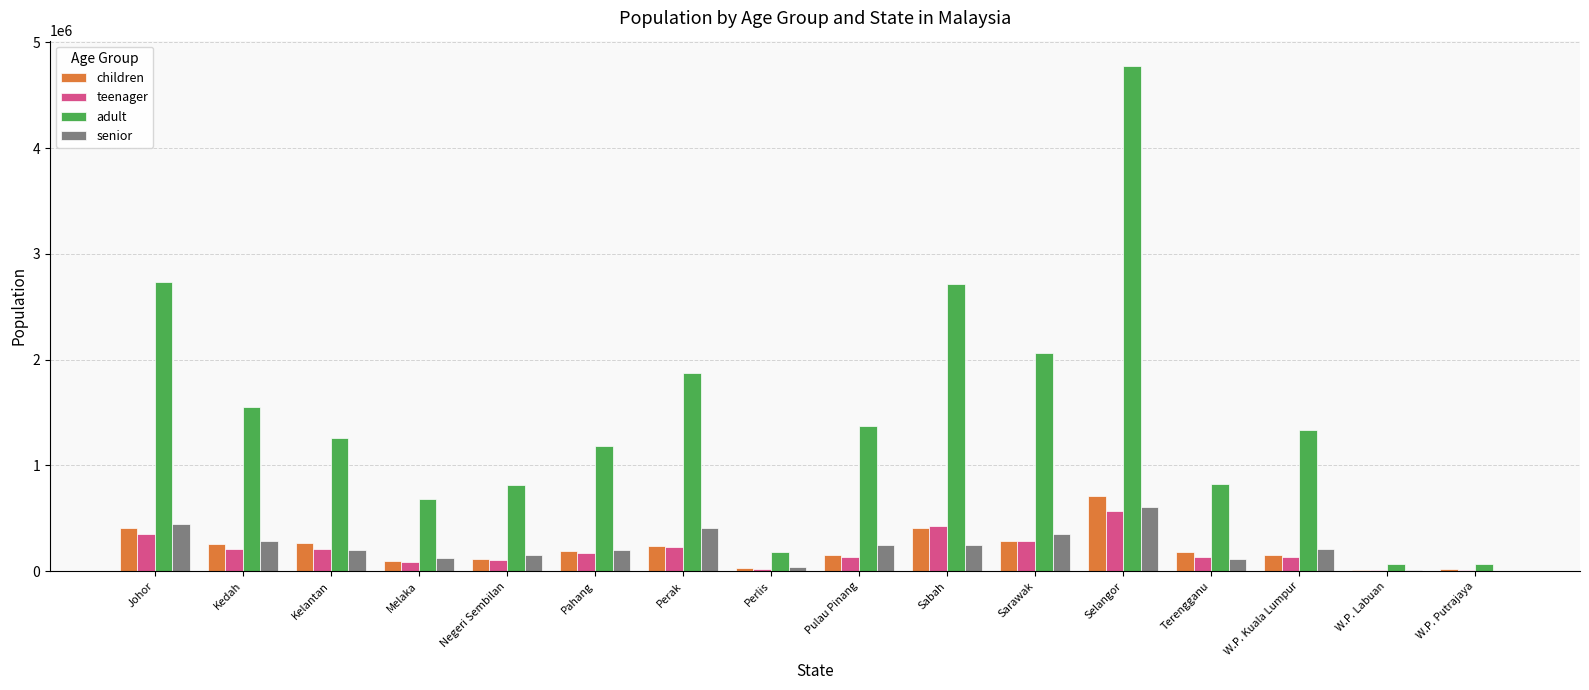

What is the maximum value shown in the chart?

4776300